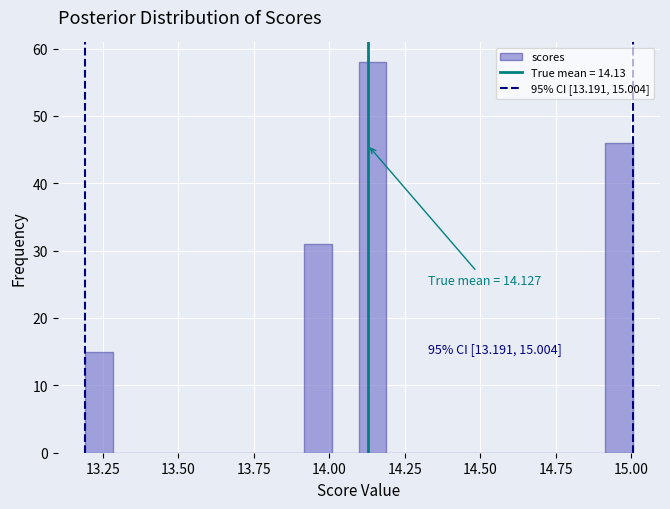

Around what value on the x-axis is the tallest bar? Give the approximate position of its centre, as read against the axis.

14.15